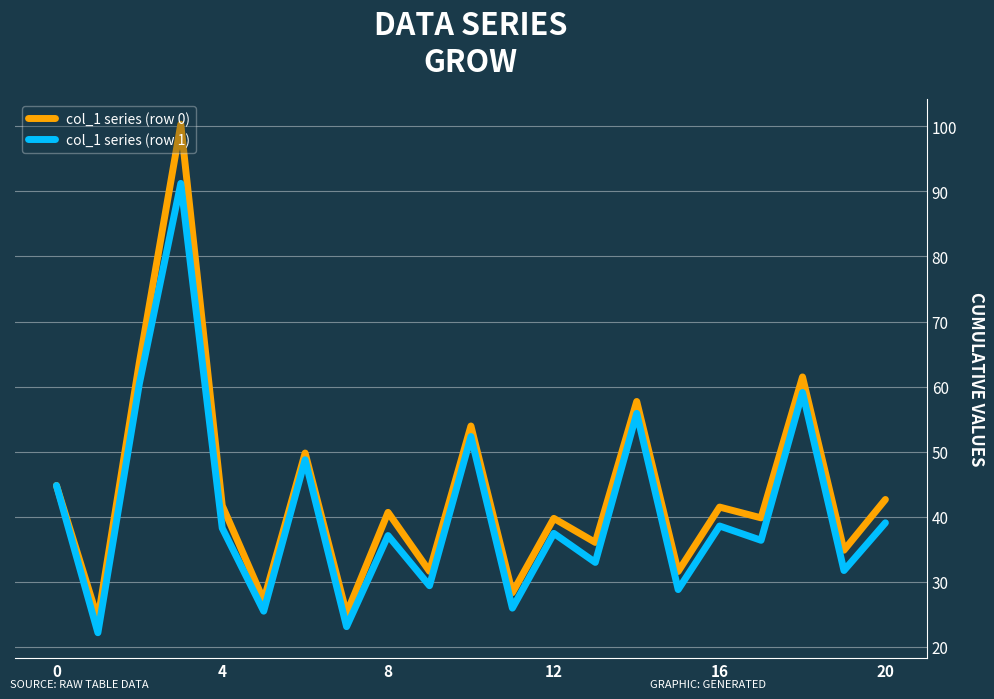

What is the lowest value of the col_1 series (row 0) series?

24.3